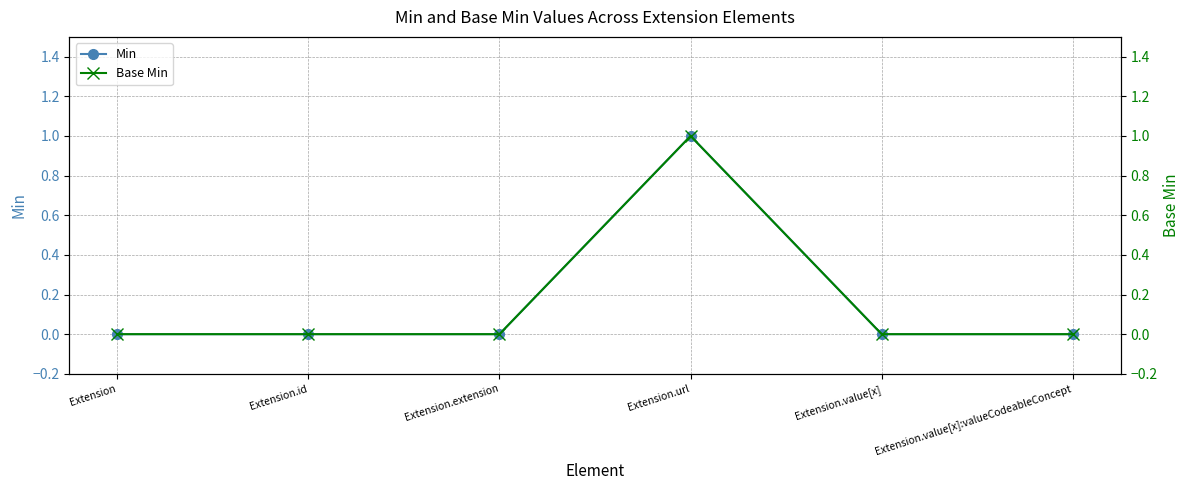

Reading left to right, extract all data points from this chart.

Min: Extension=0	Extension.id=0	Extension.extension=0	Extension.url=1	Extension.value[x]=0	Extension.value[x]:valueCodeableConcept=0
Base Min: Extension=0	Extension.id=0	Extension.extension=0	Extension.url=1	Extension.value[x]=0	Extension.value[x]:valueCodeableConcept=0